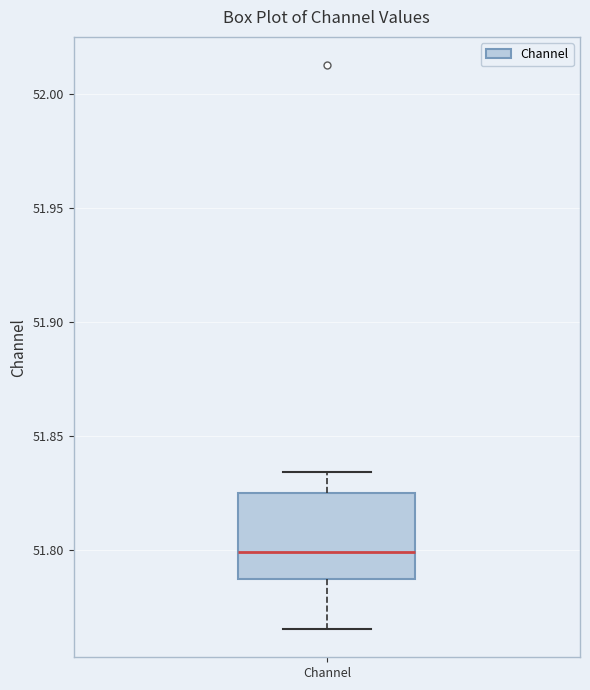

Read this box plot against the y-axis: the position of the median line, the range covered by the box, and the ends of both whiskers. The values are not printed on the chart, so give them approximately, as read against the axis.

median 51.800, box 51.785 to 51.825, whiskers 51.765 to 51.835